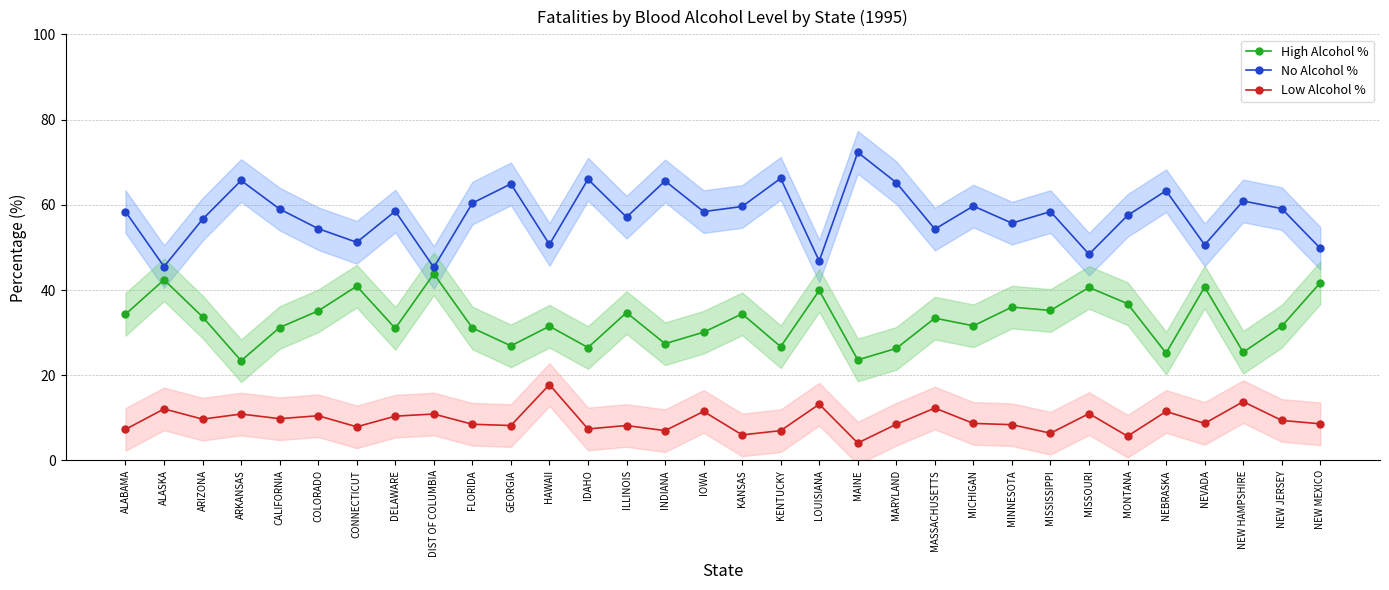

List the labels in order of No Alcohol % value, smallest first.

DIST OF COLUMBIA, ALASKA, LOUISIANA, MISSOURI, NEW MEXICO, NEVADA, HAWAII, CONNECTICUT, MASSACHUSETTS, COLORADO, MINNESOTA, ARIZONA, ILLINOIS, MONTANA, ALABAMA, IOWA, MISSISSIPPI, DELAWARE, CALIFORNIA, NEW JERSEY, KANSAS, MICHIGAN, FLORIDA, NEW HAMPSHIRE, NEBRASKA, GEORGIA, MARYLAND, INDIANA, ARKANSAS, IDAHO, KENTUCKY, MAINE